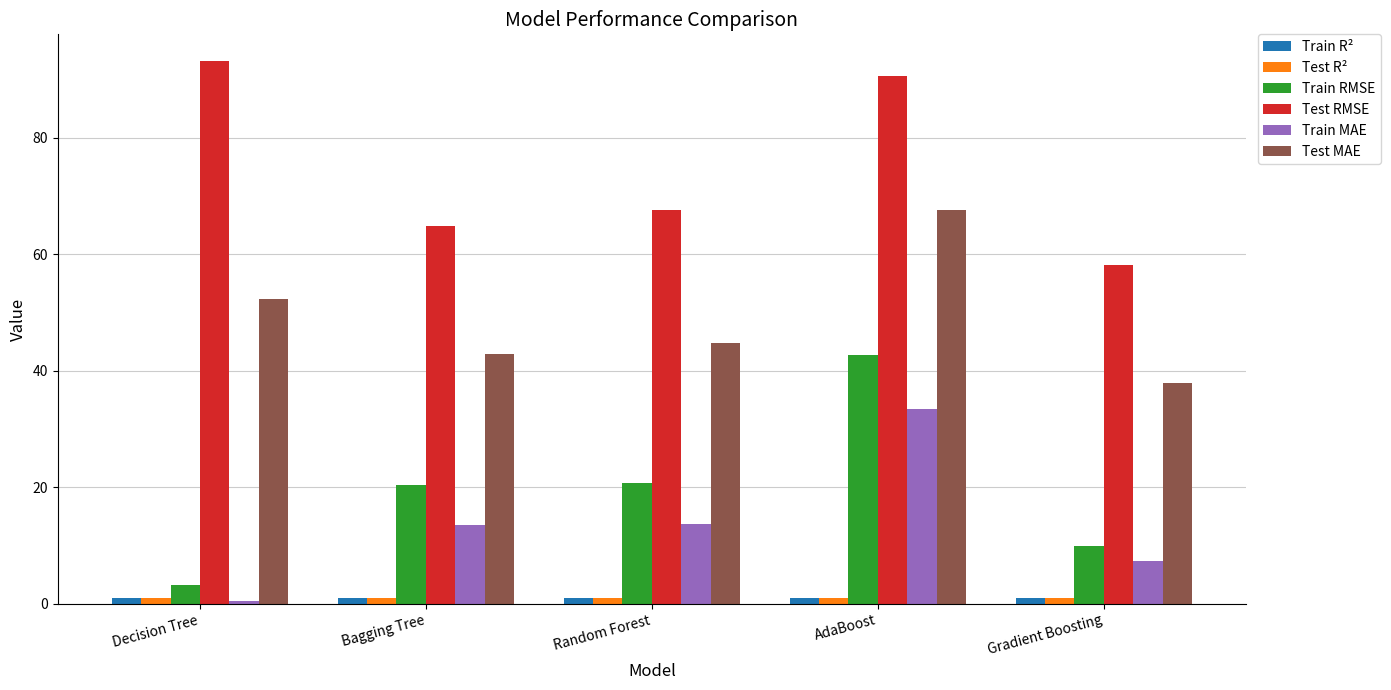

What value does the Train MAE series have at AdaBoost?

33.4